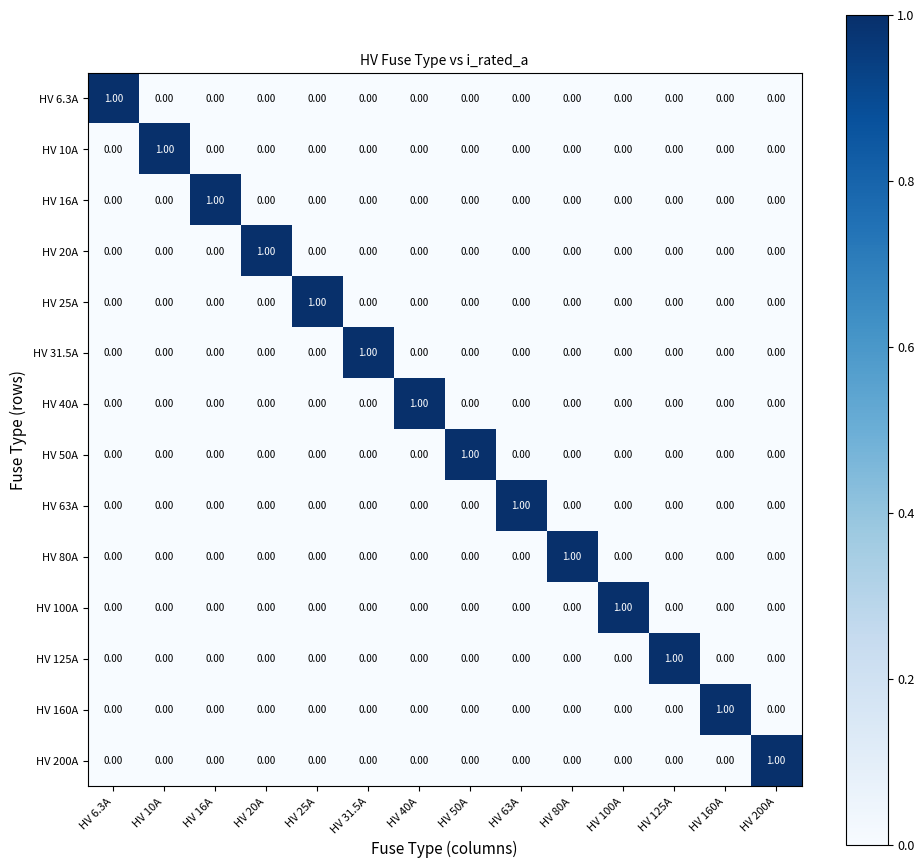

Reading right to left, transcribe all the data shown in this chart.

HV 6.3A: HV 200A=0	HV 160A=0	HV 125A=0	HV 100A=0	HV 80A=0	HV 63A=0	HV 50A=0	HV 40A=0	HV 31.5A=0	HV 25A=0	HV 20A=0	HV 16A=0	HV 10A=0	HV 6.3A=1
HV 10A: HV 200A=0	HV 160A=0	HV 125A=0	HV 100A=0	HV 80A=0	HV 63A=0	HV 50A=0	HV 40A=0	HV 31.5A=0	HV 25A=0	HV 20A=0	HV 16A=0	HV 10A=1	HV 6.3A=0
HV 16A: HV 200A=0	HV 160A=0	HV 125A=0	HV 100A=0	HV 80A=0	HV 63A=0	HV 50A=0	HV 40A=0	HV 31.5A=0	HV 25A=0	HV 20A=0	HV 16A=1	HV 10A=0	HV 6.3A=0
HV 20A: HV 200A=0	HV 160A=0	HV 125A=0	HV 100A=0	HV 80A=0	HV 63A=0	HV 50A=0	HV 40A=0	HV 31.5A=0	HV 25A=0	HV 20A=1	HV 16A=0	HV 10A=0	HV 6.3A=0
HV 25A: HV 200A=0	HV 160A=0	HV 125A=0	HV 100A=0	HV 80A=0	HV 63A=0	HV 50A=0	HV 40A=0	HV 31.5A=0	HV 25A=1	HV 20A=0	HV 16A=0	HV 10A=0	HV 6.3A=0
HV 31.5A: HV 200A=0	HV 160A=0	HV 125A=0	HV 100A=0	HV 80A=0	HV 63A=0	HV 50A=0	HV 40A=0	HV 31.5A=1	HV 25A=0	HV 20A=0	HV 16A=0	HV 10A=0	HV 6.3A=0
HV 40A: HV 200A=0	HV 160A=0	HV 125A=0	HV 100A=0	HV 80A=0	HV 63A=0	HV 50A=0	HV 40A=1	HV 31.5A=0	HV 25A=0	HV 20A=0	HV 16A=0	HV 10A=0	HV 6.3A=0
HV 50A: HV 200A=0	HV 160A=0	HV 125A=0	HV 100A=0	HV 80A=0	HV 63A=0	HV 50A=1	HV 40A=0	HV 31.5A=0	HV 25A=0	HV 20A=0	HV 16A=0	HV 10A=0	HV 6.3A=0
HV 63A: HV 200A=0	HV 160A=0	HV 125A=0	HV 100A=0	HV 80A=0	HV 63A=1	HV 50A=0	HV 40A=0	HV 31.5A=0	HV 25A=0	HV 20A=0	HV 16A=0	HV 10A=0	HV 6.3A=0
HV 80A: HV 200A=0	HV 160A=0	HV 125A=0	HV 100A=0	HV 80A=1	HV 63A=0	HV 50A=0	HV 40A=0	HV 31.5A=0	HV 25A=0	HV 20A=0	HV 16A=0	HV 10A=0	HV 6.3A=0
HV 100A: HV 200A=0	HV 160A=0	HV 125A=0	HV 100A=1	HV 80A=0	HV 63A=0	HV 50A=0	HV 40A=0	HV 31.5A=0	HV 25A=0	HV 20A=0	HV 16A=0	HV 10A=0	HV 6.3A=0
HV 125A: HV 200A=0	HV 160A=0	HV 125A=1	HV 100A=0	HV 80A=0	HV 63A=0	HV 50A=0	HV 40A=0	HV 31.5A=0	HV 25A=0	HV 20A=0	HV 16A=0	HV 10A=0	HV 6.3A=0
HV 160A: HV 200A=0	HV 160A=1	HV 125A=0	HV 100A=0	HV 80A=0	HV 63A=0	HV 50A=0	HV 40A=0	HV 31.5A=0	HV 25A=0	HV 20A=0	HV 16A=0	HV 10A=0	HV 6.3A=0
HV 200A: HV 200A=1	HV 160A=0	HV 125A=0	HV 100A=0	HV 80A=0	HV 63A=0	HV 50A=0	HV 40A=0	HV 31.5A=0	HV 25A=0	HV 20A=0	HV 16A=0	HV 10A=0	HV 6.3A=0